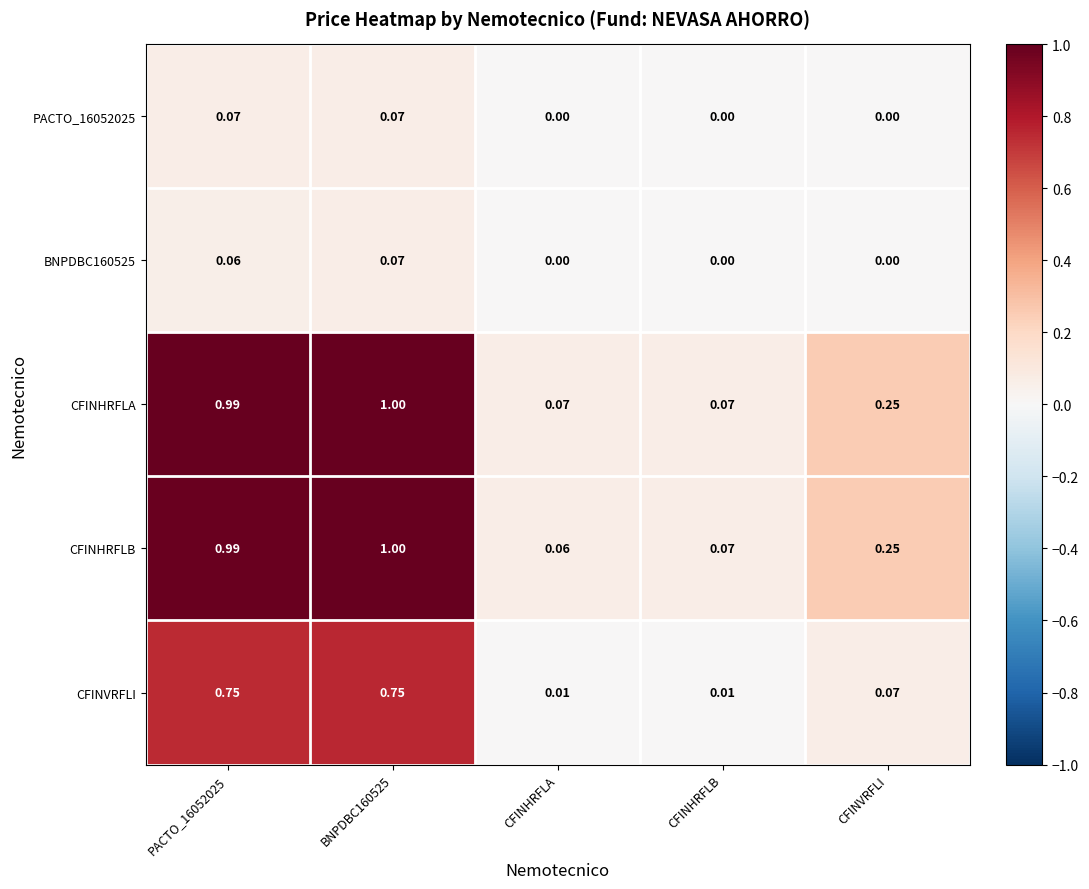

What is the total value across all series at BNPDBC160525?

2.9